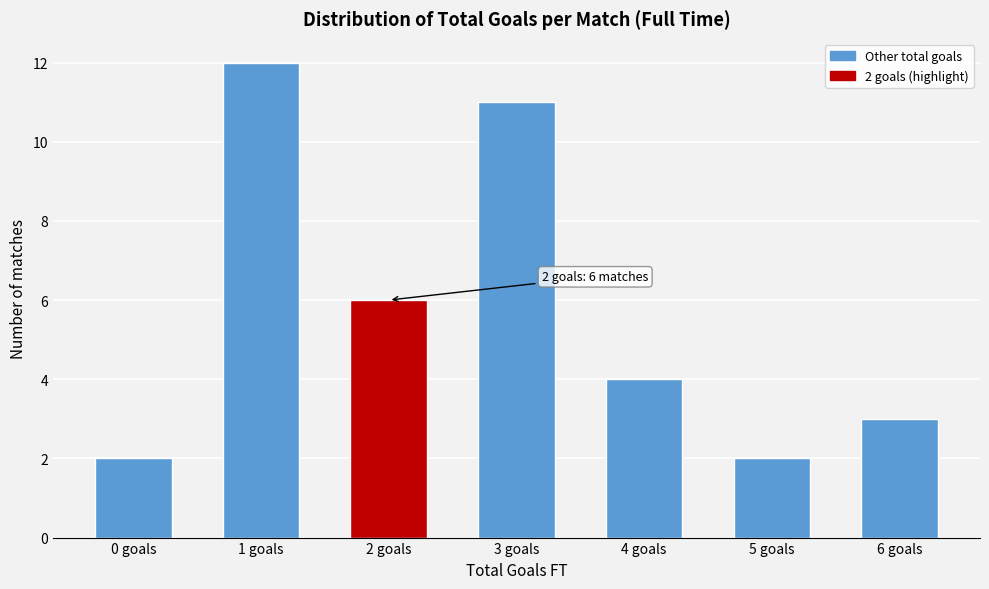

Reading right to left, extract all data points from this chart.

3	2	4	11	6	12	2